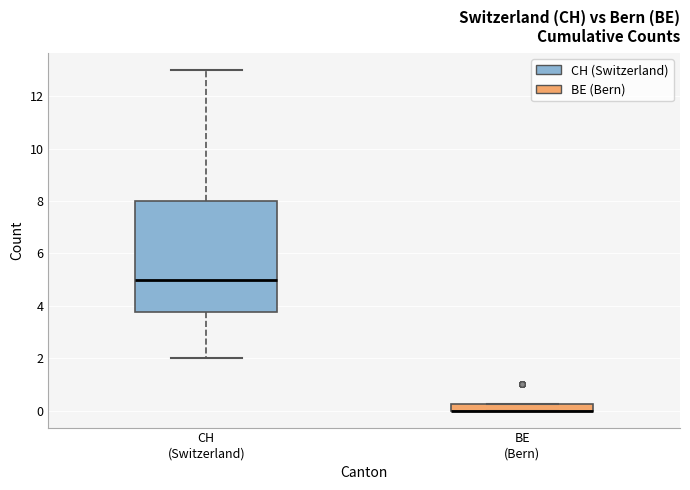

Where is the upper edge of the box for BE (Bern) on the y-axis? The values are not printed on the chart, so give them approximately, as read against the axis.

0.2